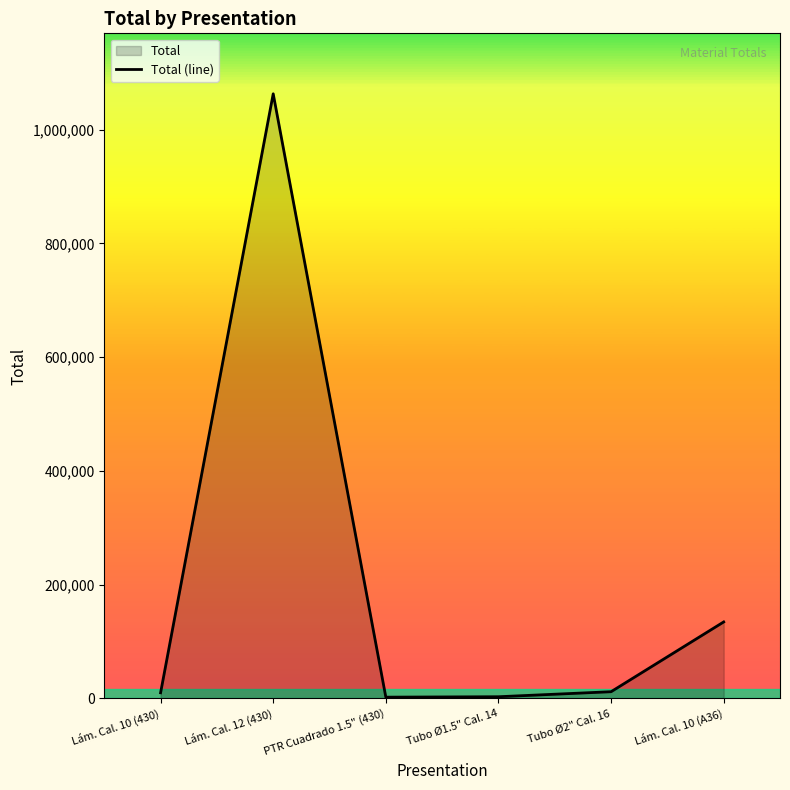

What position from the left is Tubo Ø1.5" Cal. 14?

4